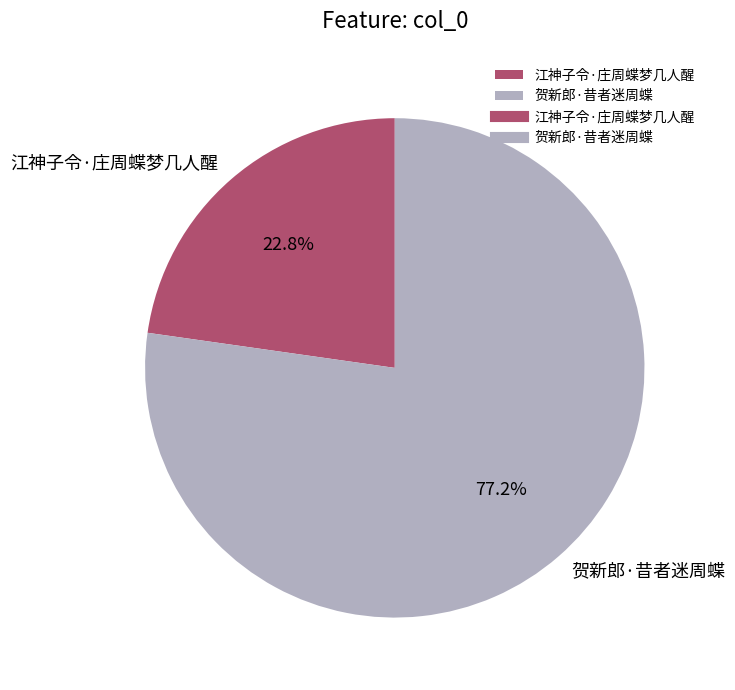

Count the number of slices in the pie.

2